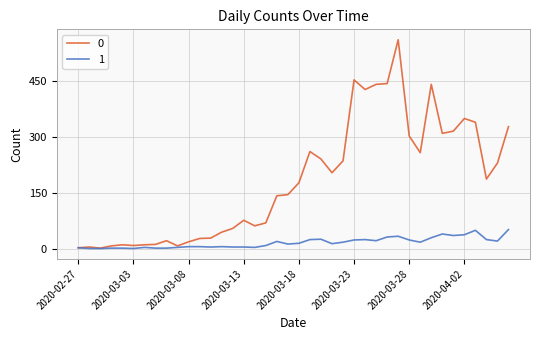

Rank the series by their maximum value, from highest to lowest.

0, 1